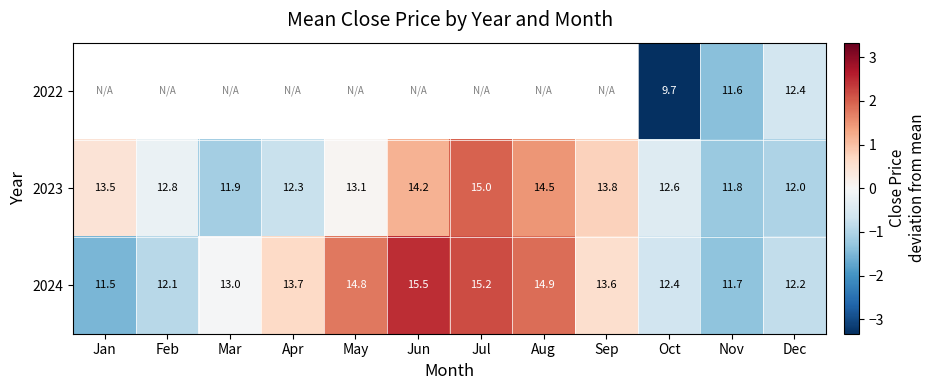

How many data points does each series have?

12